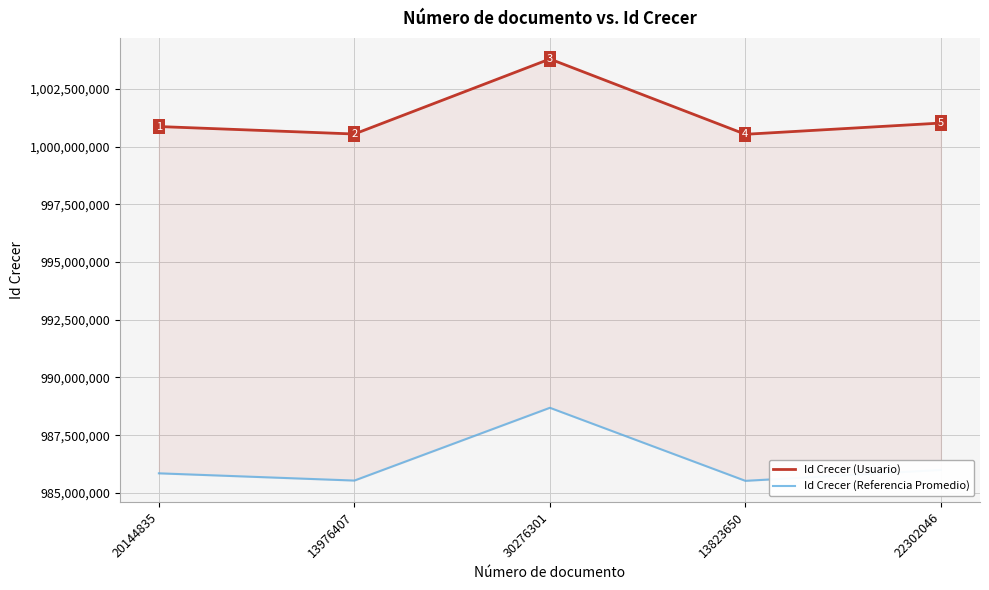

How many interior local peaks does the Id Crecer (Usuario) series have?

1